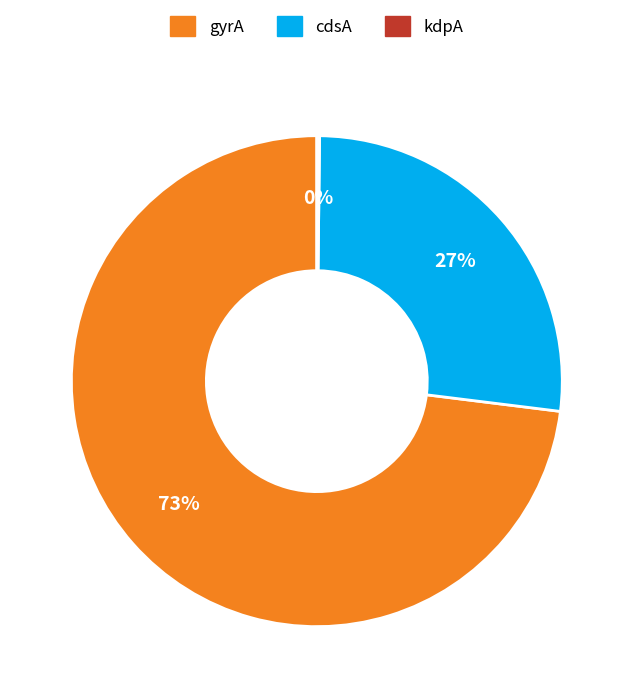

Does any single category account for the majority?

Yes